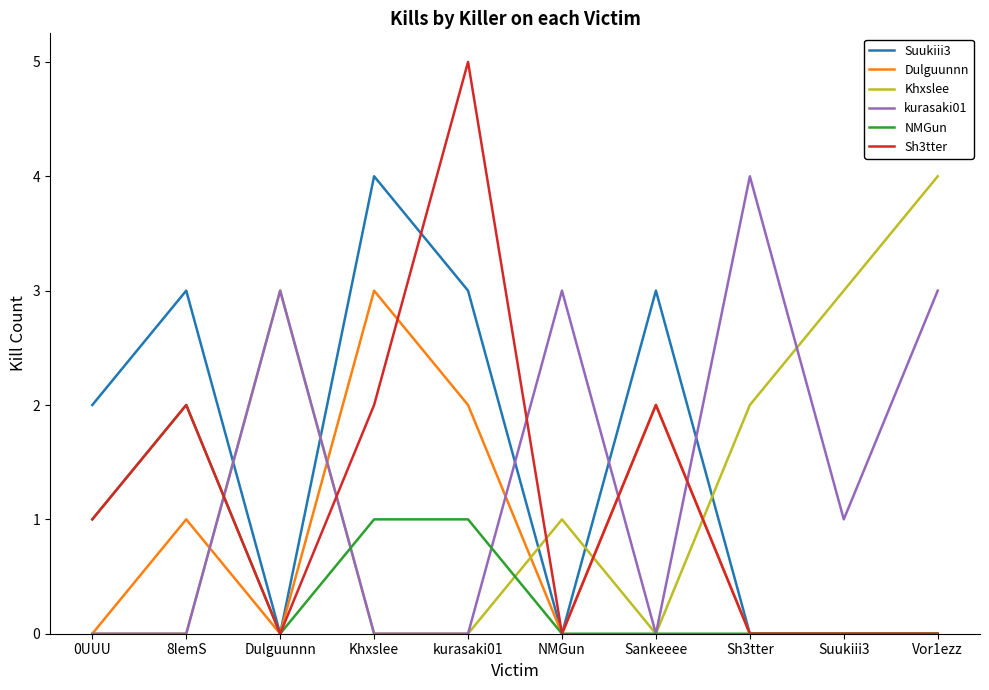

Which series ends up on top after the final intersection of kurasaki01 and Sh3tter?

kurasaki01